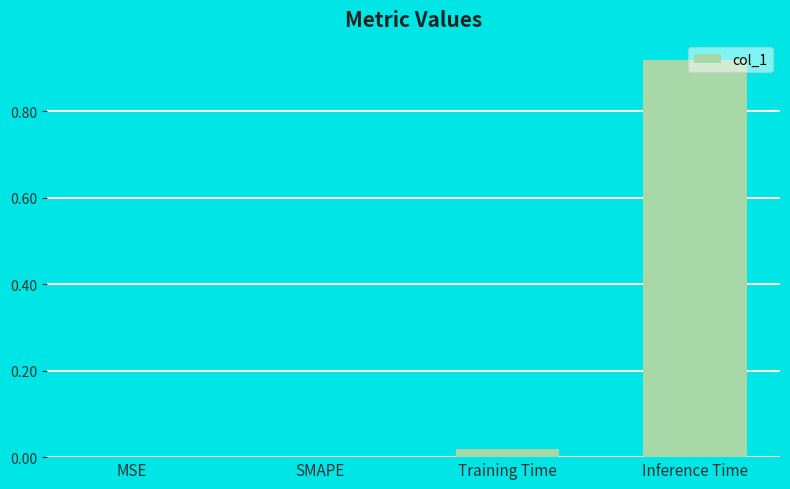

Count the number of categories in the chart.

4